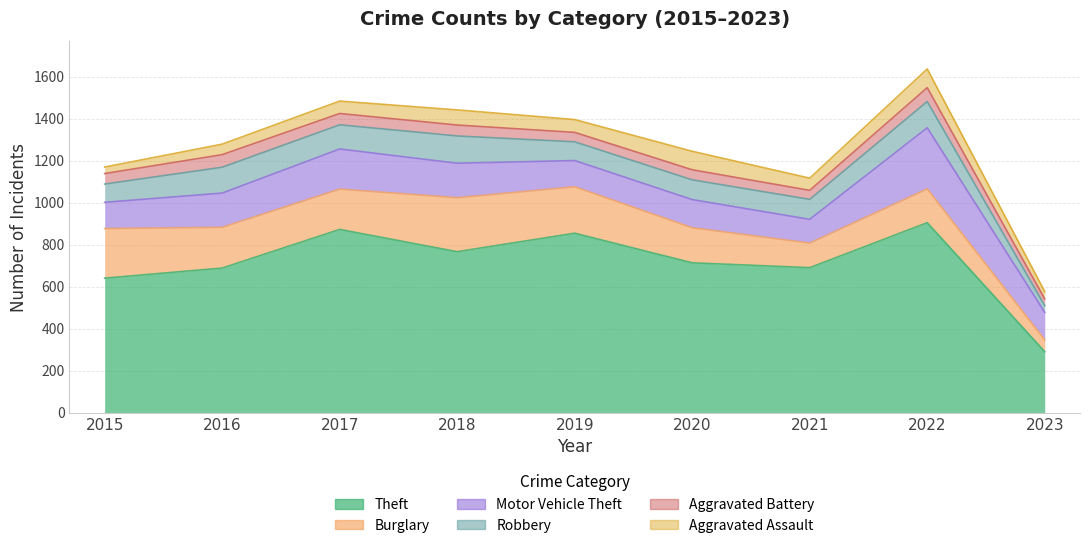

True or false: Aggravated Assault and Theft cross at least once.

False